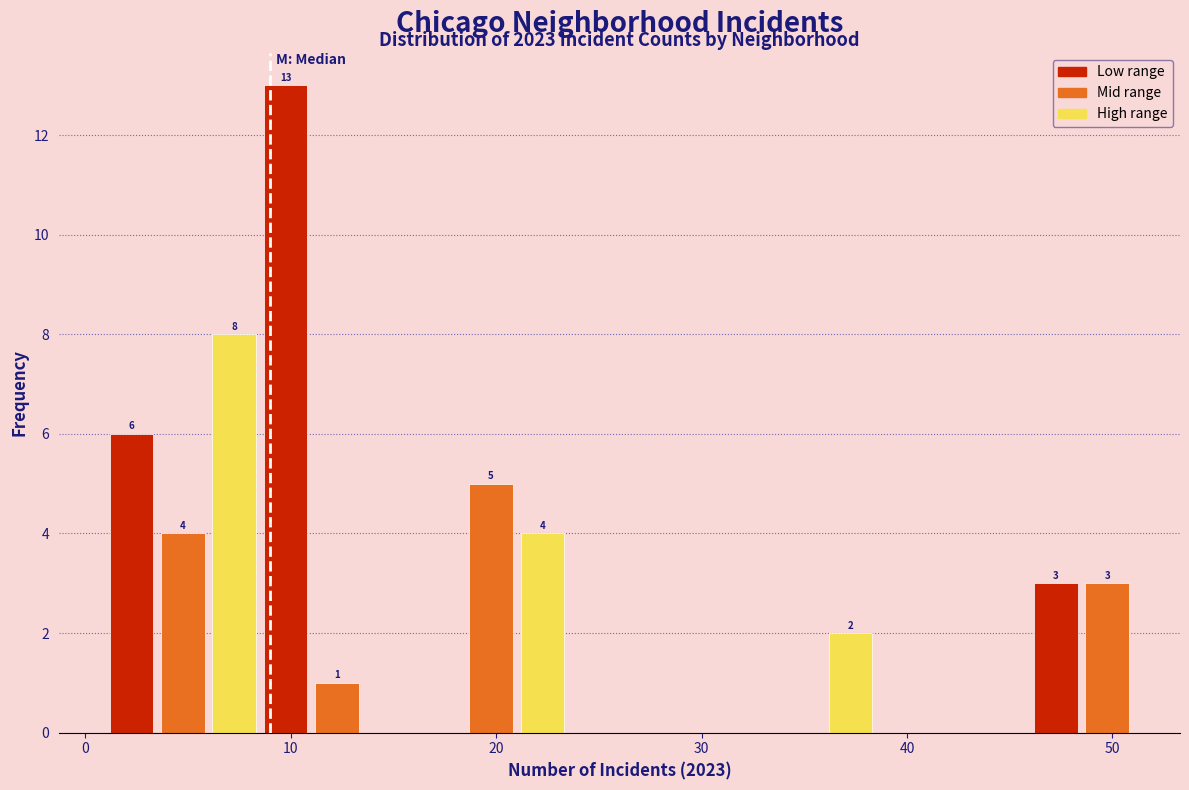

Read against the x-axis, roughly where is the centre of the tallest bar?

10